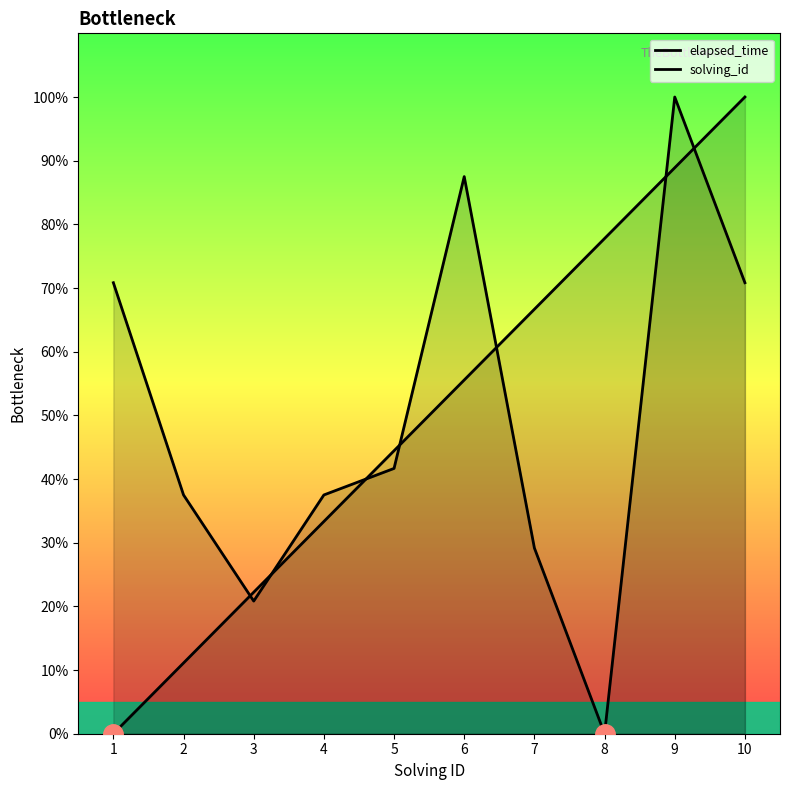

Does the chart have visible grid lines?

No